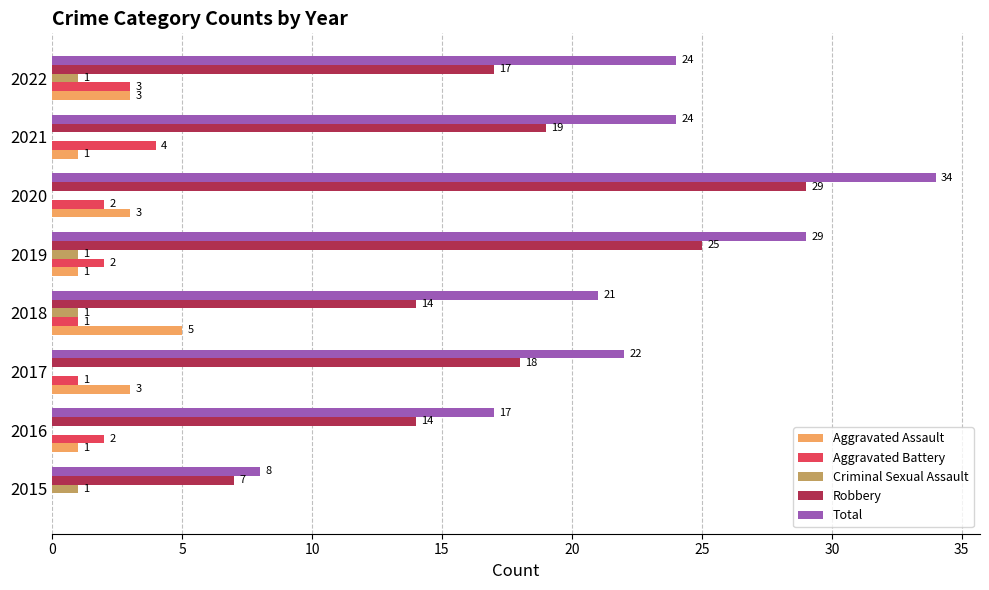

What is the sum of all Robbery values?

143